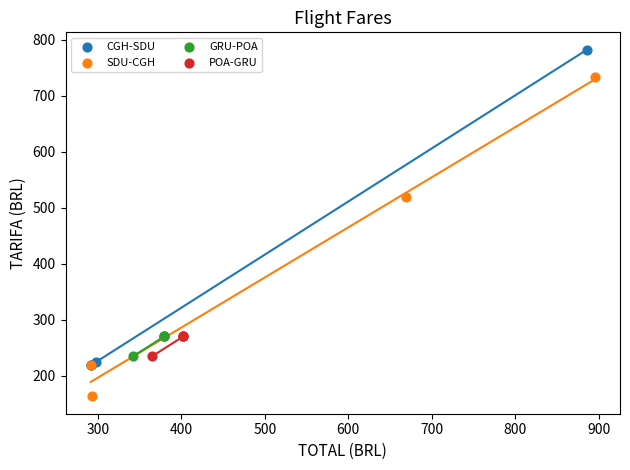

Which series reaches the maximum Y coordinate?

CGH-SDU